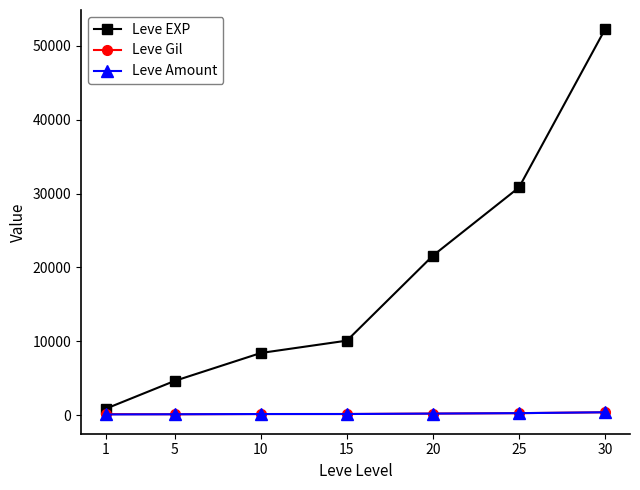

What is the approximate value of Leve EXP at 1, to the nearest 100?

900